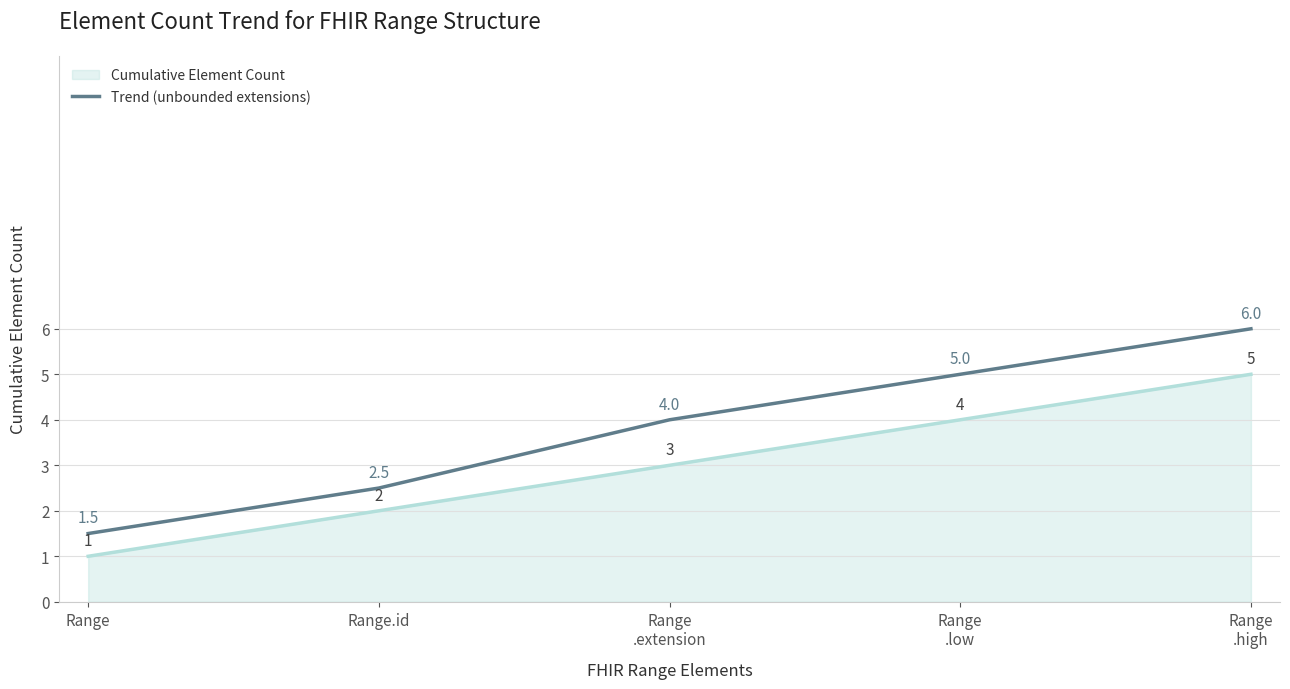

Which category has the lowest value in the Cumulative Element Count series?

Range